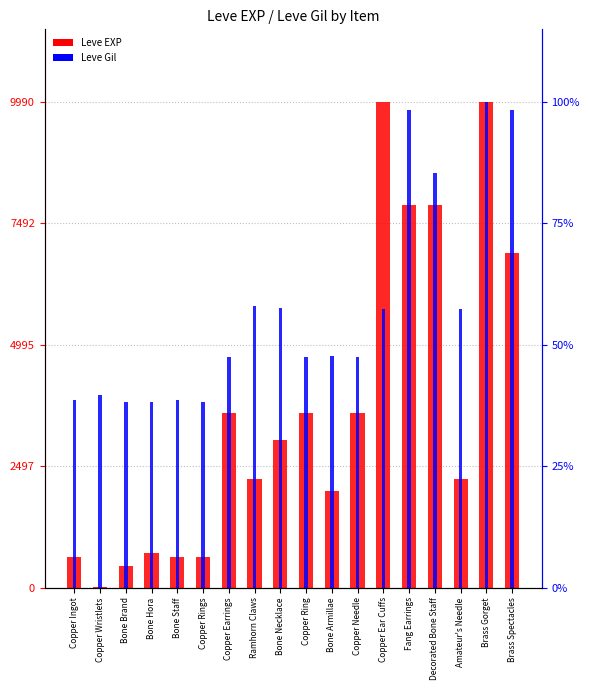

What value does the Leve Gil series have at Copper Earrings?

139